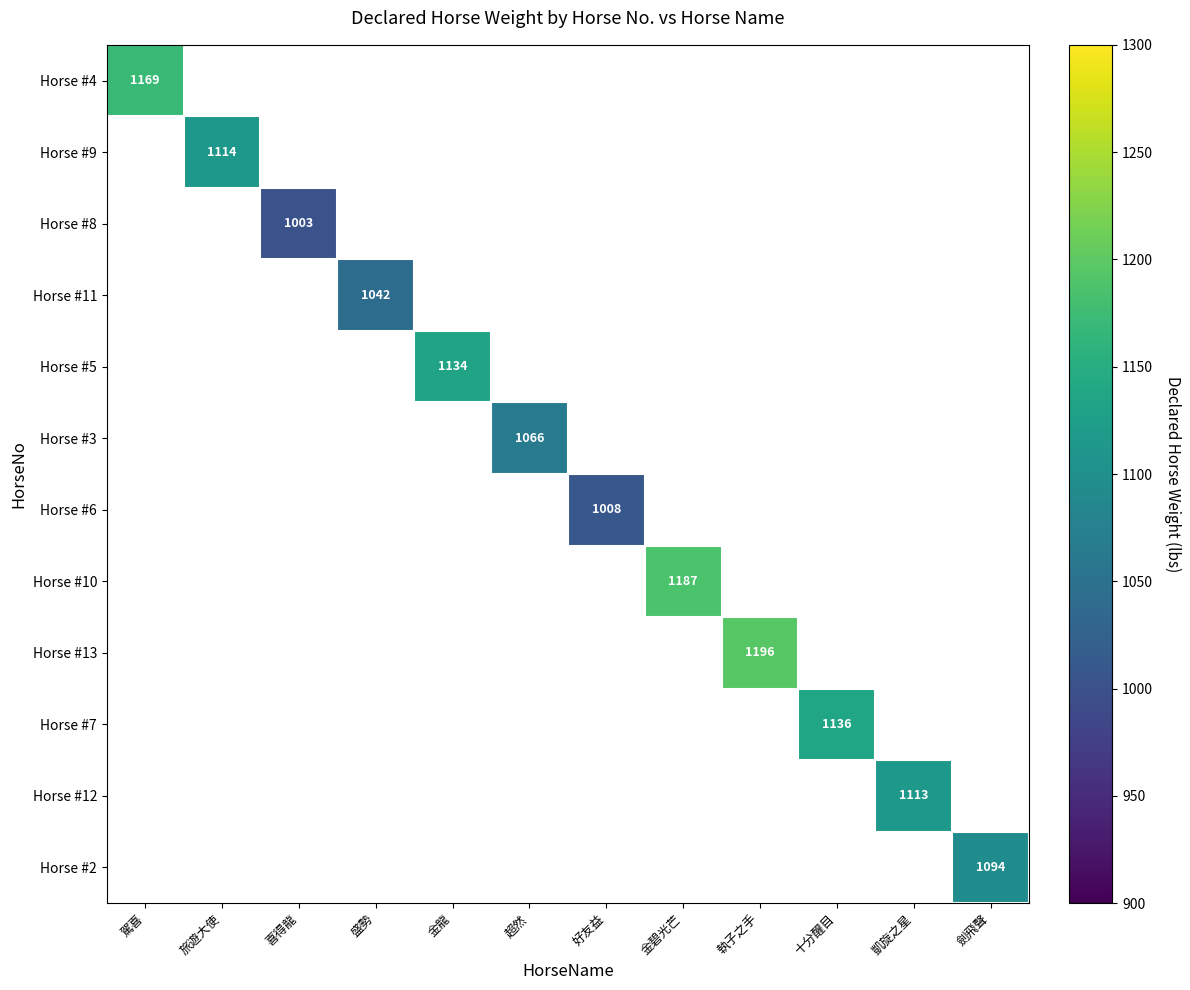

What is the smallest value displayed?

1003.0